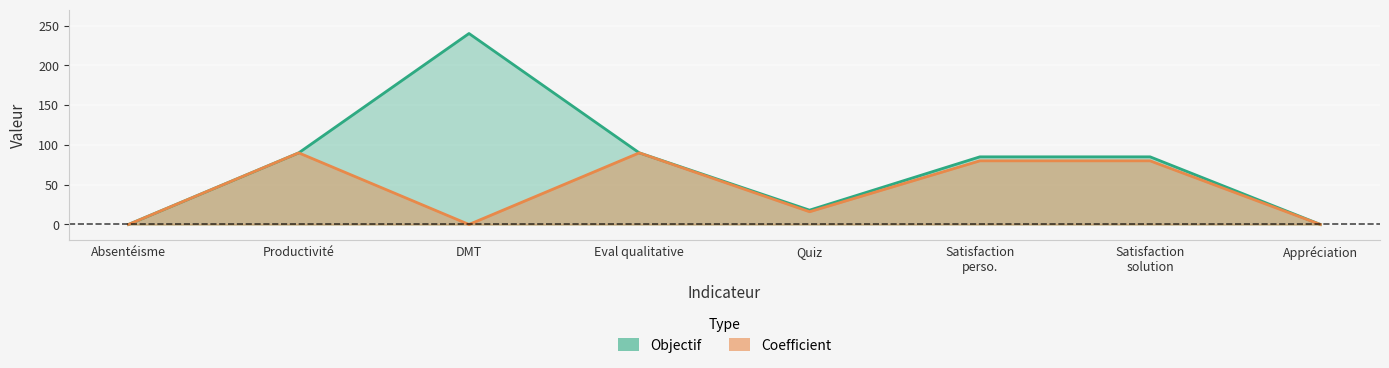

How many values in the Objectif series exceed 85?

3